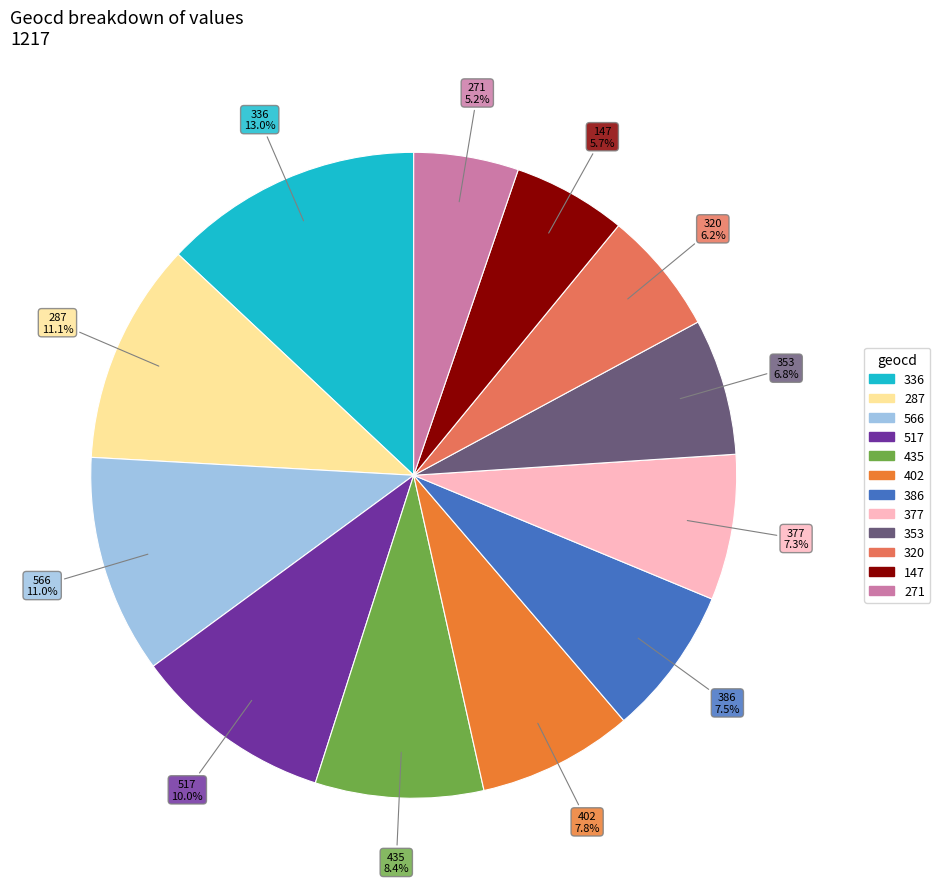

Is there any slice that represents more than half of the pie?

No